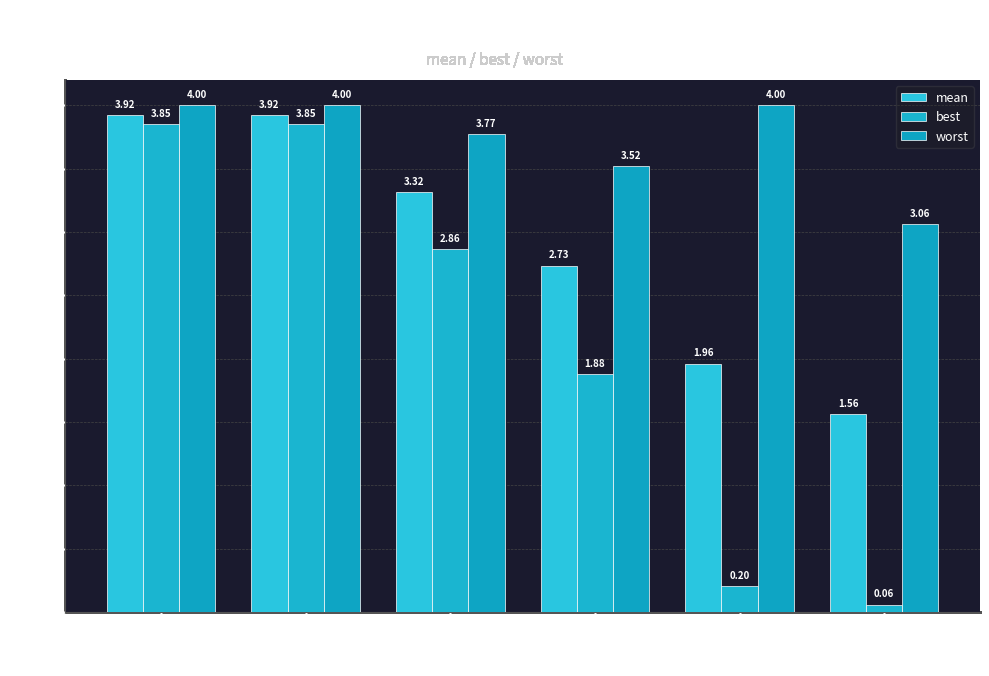

True or false: best has a value of 0.2 at 12.

True